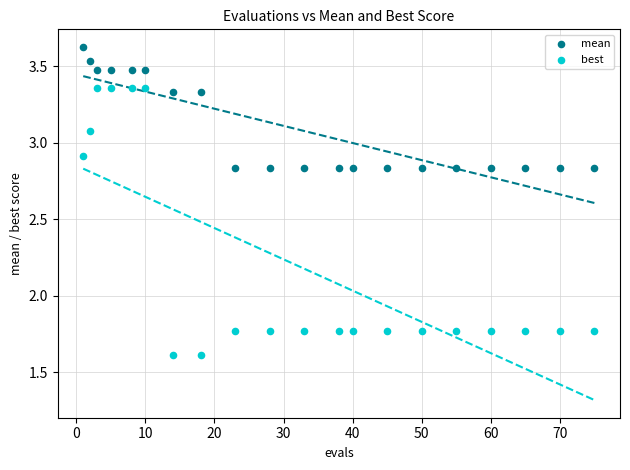

Across all data points, what is the range of Y values (max minus min)?

2.0